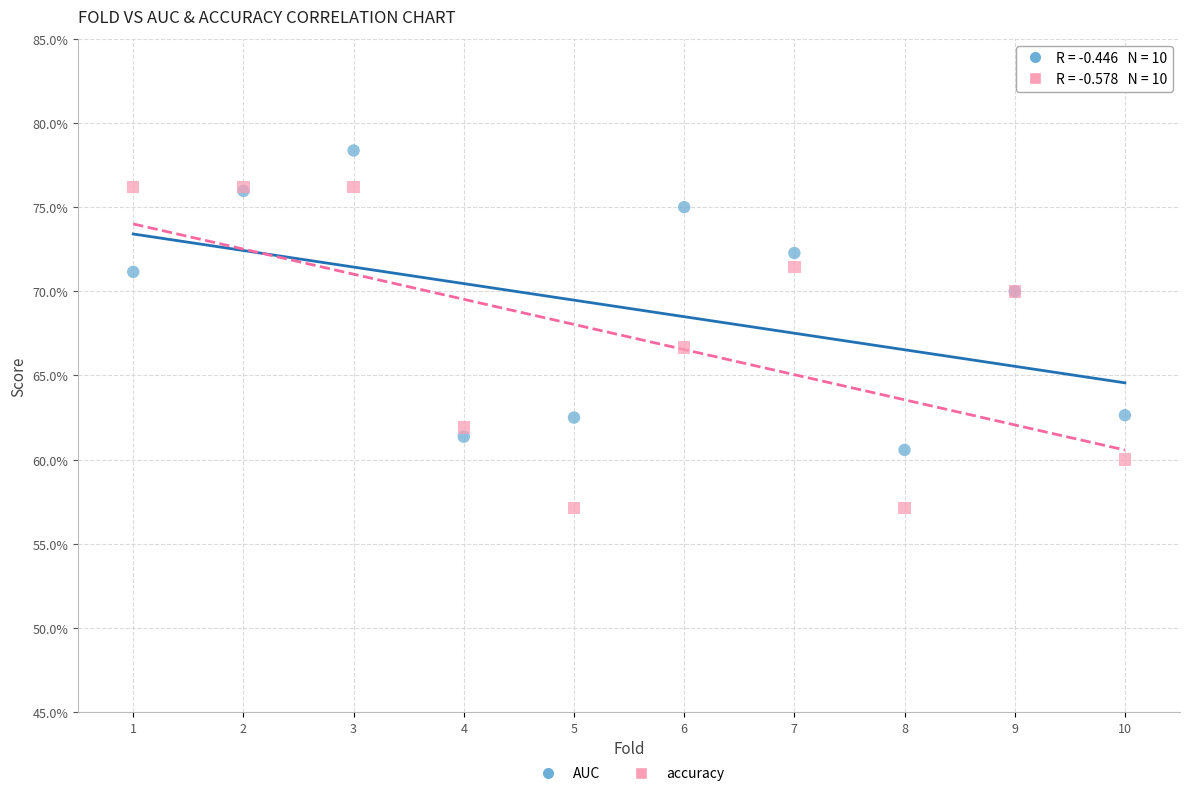

Which series has the widest spread of Y values?

accuracy